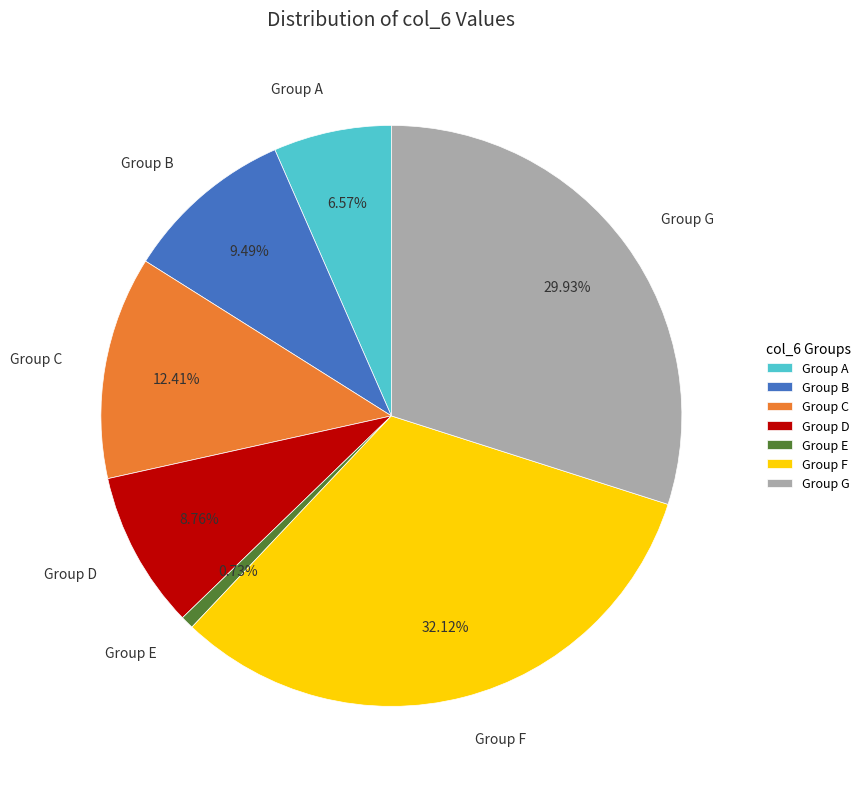

Which has a higher value, Group A or Group D?

Group D